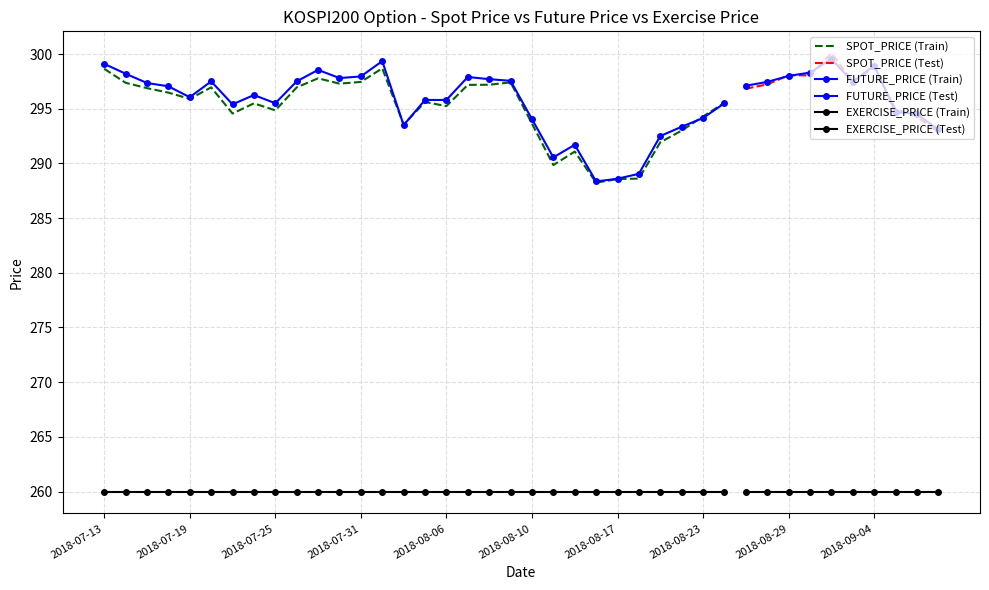

At which label is FUTURE_PRICE closest to 293?

2018-09-07